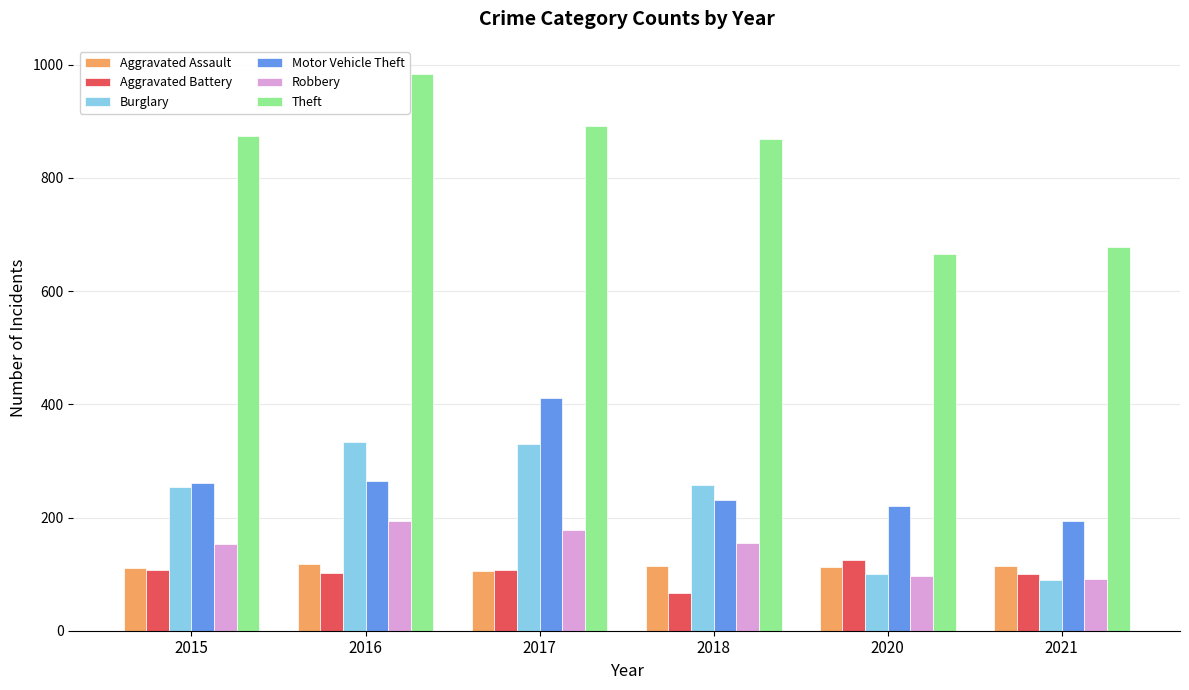

What is the value of the Burglary bar at the 3rd from the left?

329